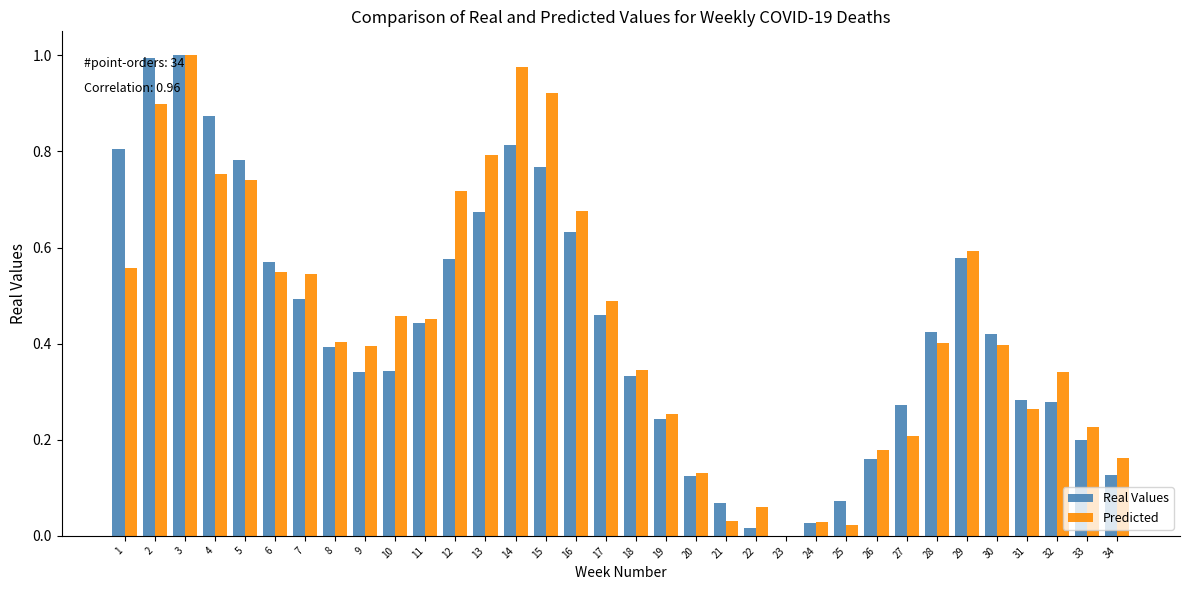

Are the bars grouped side by side (vs. stacked)?

Yes